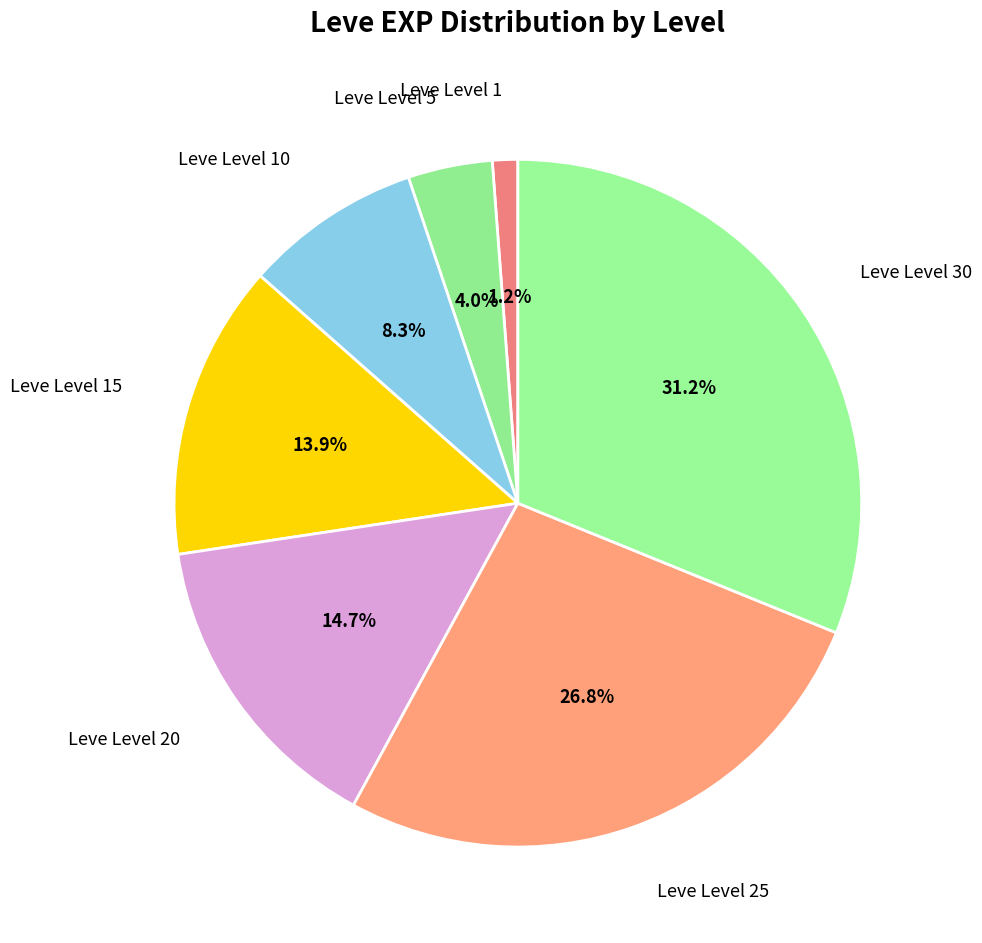

To the nearest percent, what is the average slice percentage?

14%